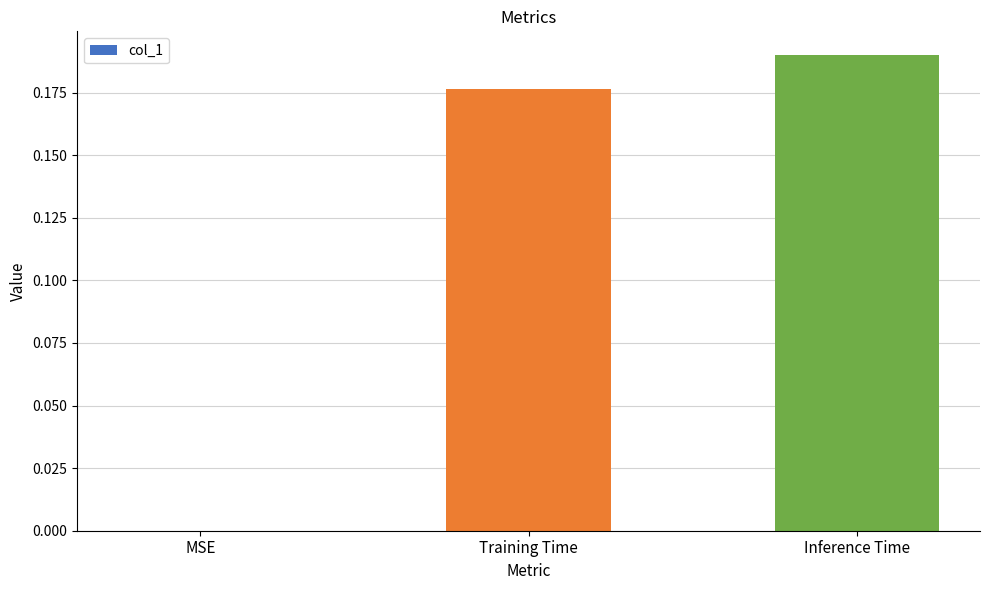

How many distinct data groups are displayed?

1